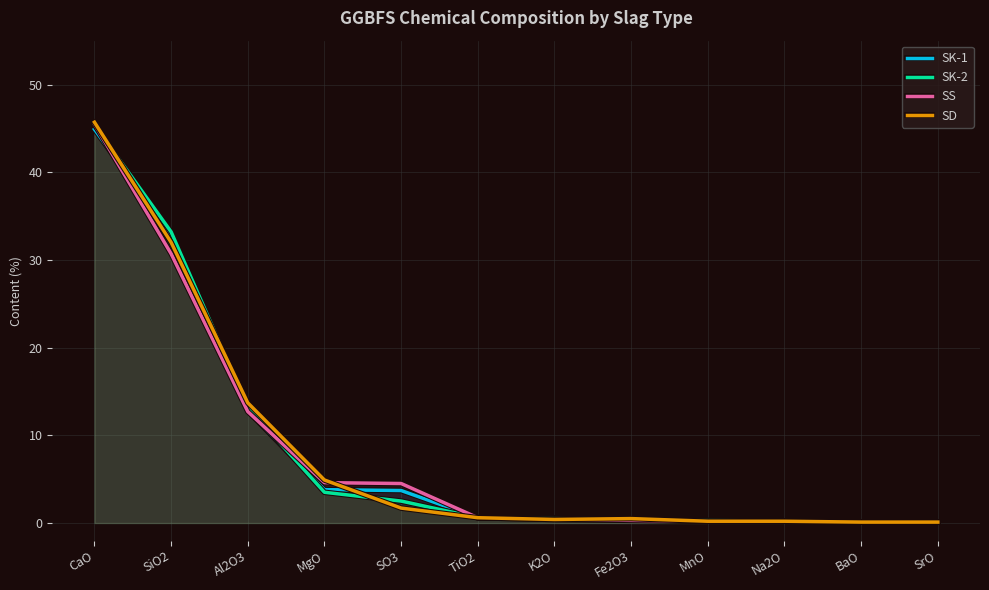

What are all the series names shown in the legend?

SK-1, SK-2, SS, SD